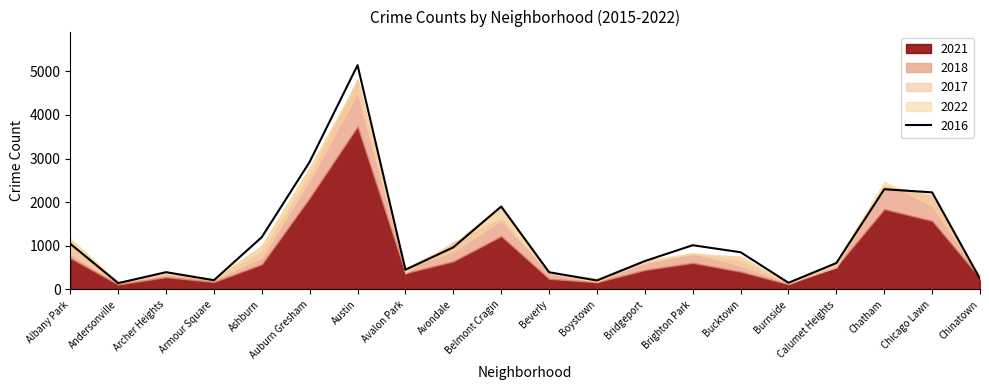

What is the maximum value for 2016?

5139